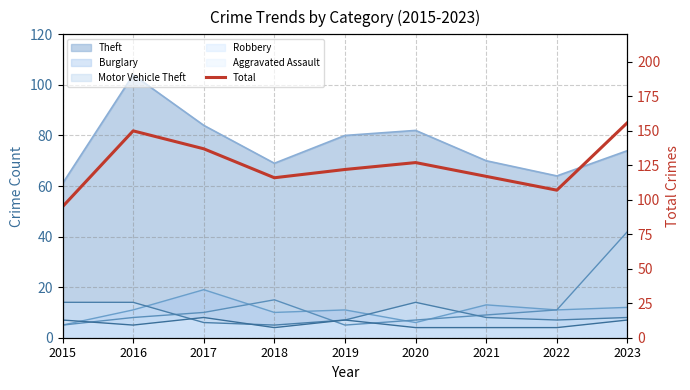

At which label does the data first exceed 122?

2016